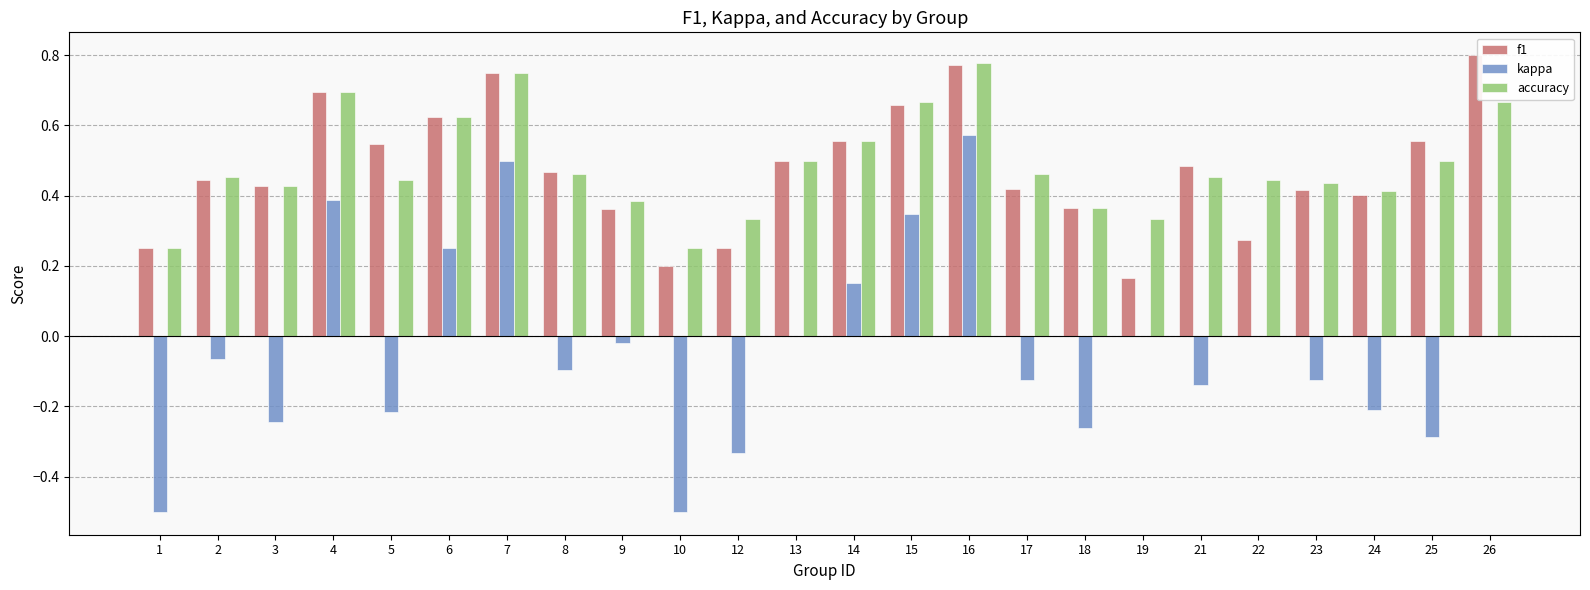

Between 7 and 21, which series saw the biggest shift?

kappa